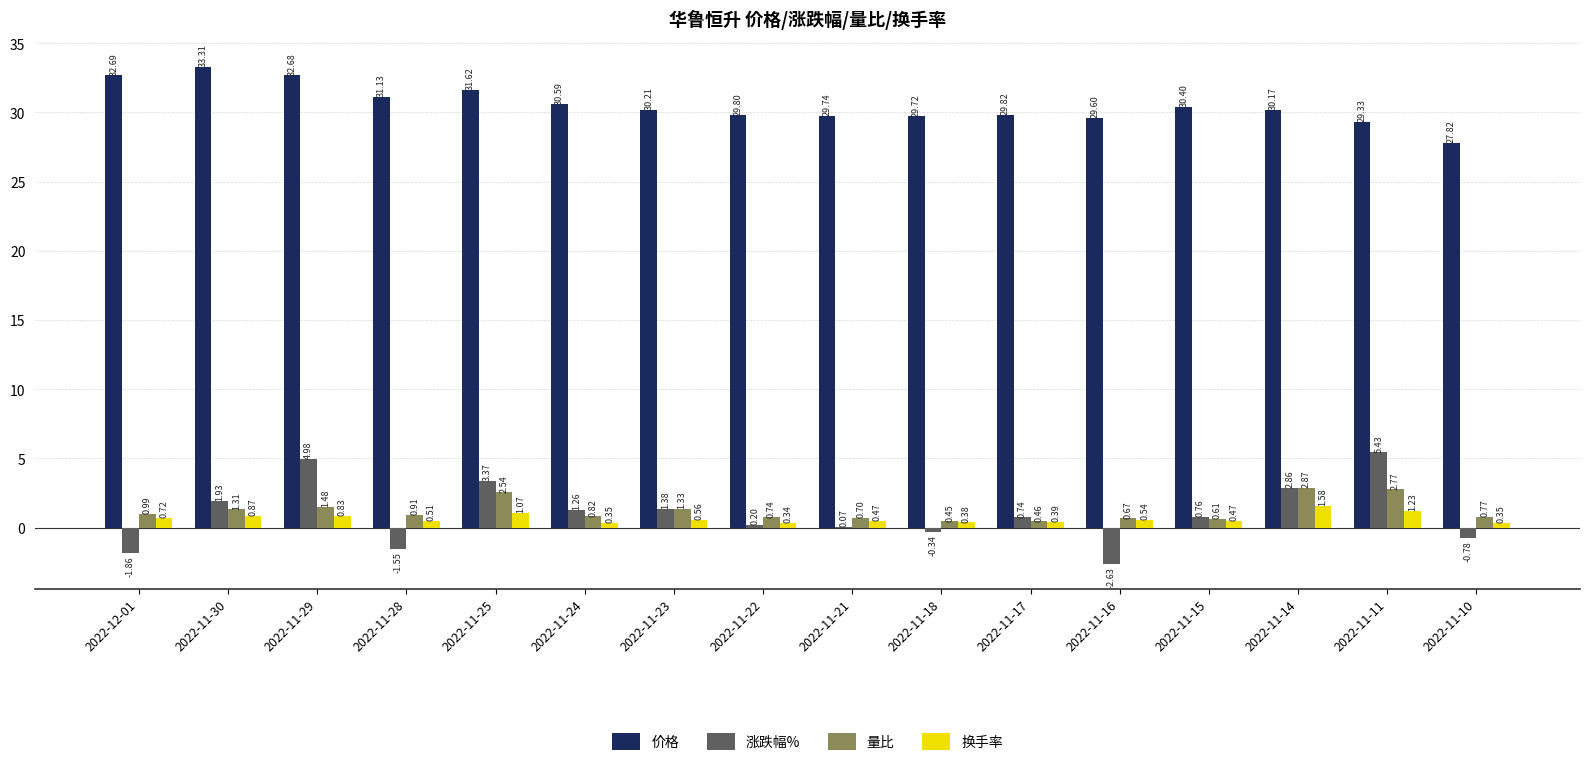

Which label corresponds to the largest value in the chart?

2022-11-30